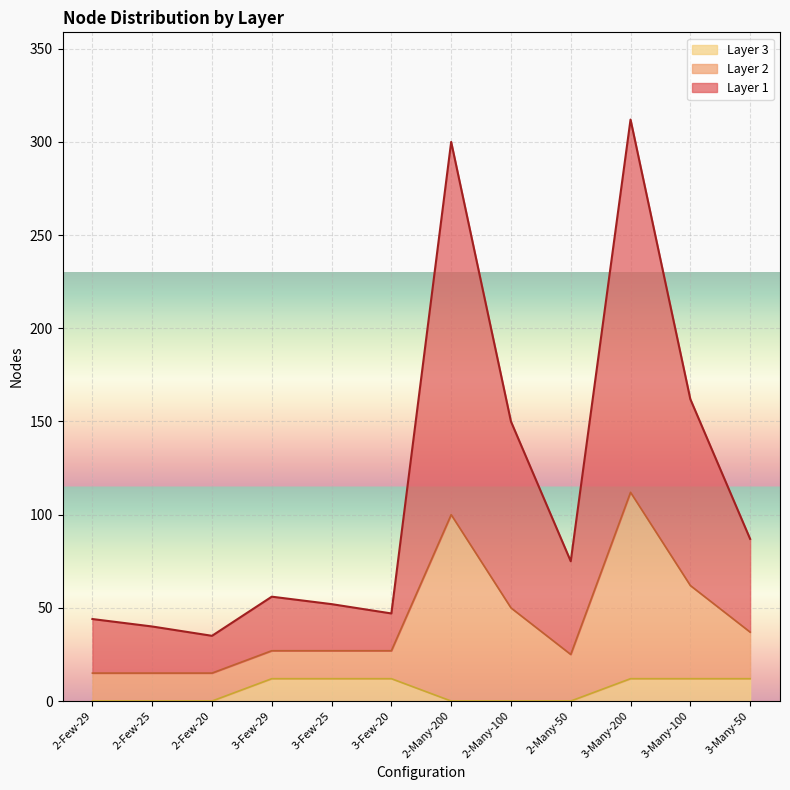

Reading right to left, list all the values displayed in this chart.

Layer 1: 3-Many-50=87	3-Many-100=162	3-Many-200=312	2-Many-50=75	2-Many-100=150	2-Many-200=300	3-Few-20=47	3-Few-25=52	3-Few-29=56	2-Few-20=35	2-Few-25=40	2-Few-29=44
Layer 2: 3-Many-50=37	3-Many-100=62	3-Many-200=112	2-Many-50=25	2-Many-100=50	2-Many-200=100	3-Few-20=27	3-Few-25=27	3-Few-29=27	2-Few-20=15	2-Few-25=15	2-Few-29=15
Layer 3: 3-Many-50=12	3-Many-100=12	3-Many-200=12	2-Many-50=0	2-Many-100=0	2-Many-200=0	3-Few-20=12	3-Few-25=12	3-Few-29=12	2-Few-20=0	2-Few-25=0	2-Few-29=0